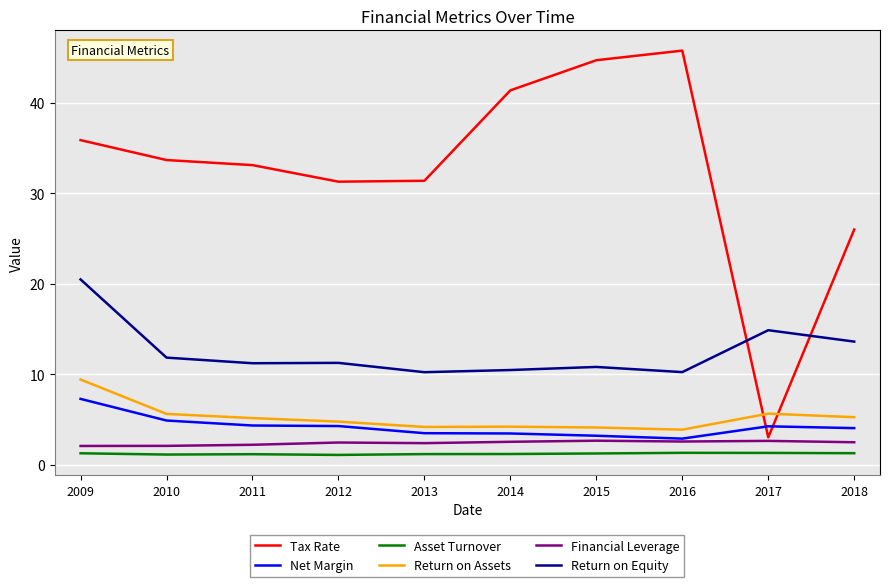

What is the average value of the Asset Turnover series?

1.2